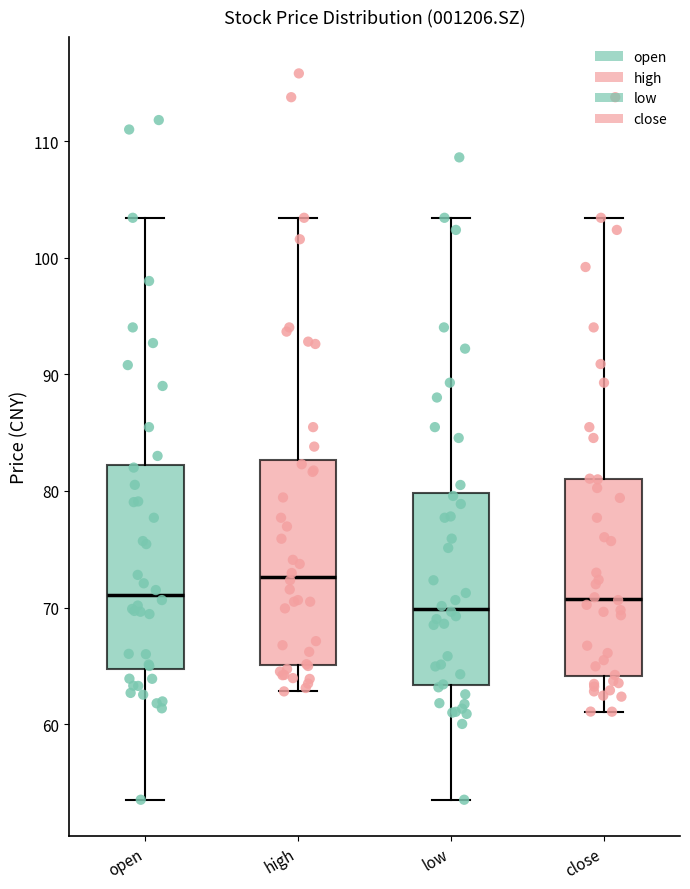

Reading left to right, read every box against the y-axis: the position of its median line, the range the box covers, and the ends of its whiskers. The values are not printed on the chart, so give them approximately, as read against the axis.

open: median 71, box 65 to 82, whiskers 54 to 103
high: median 73, box 65 to 83, whiskers 63 to 103
low: median 70, box 63 to 80, whiskers 54 to 103
close: median 71, box 64 to 81, whiskers 61 to 103